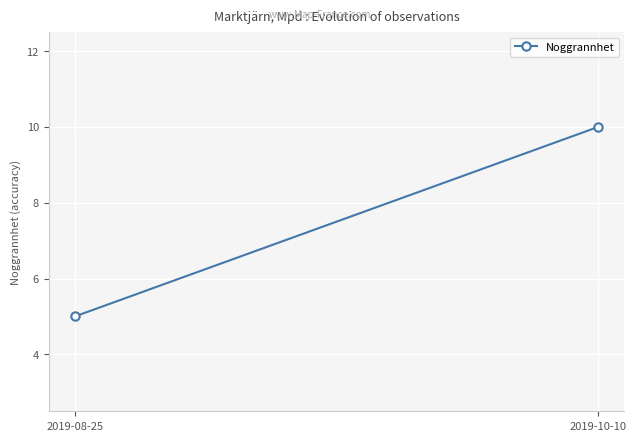

What is the smallest value displayed?

5